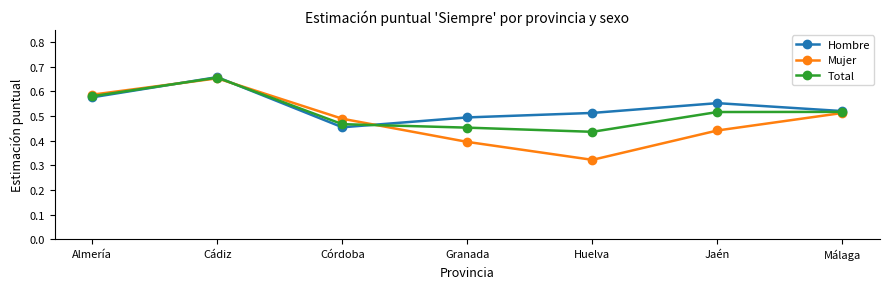

What is the spread (max minus min) of values at Granada?

0.1